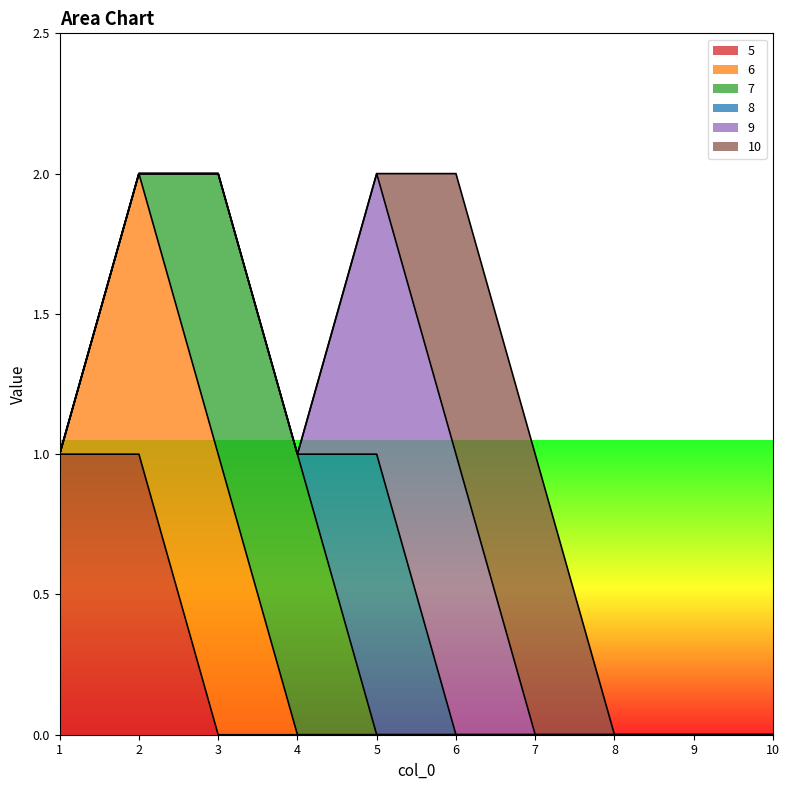

Reading left to right, transcribe all the data shown in this chart.

5: 1=1	2=1	3=0	4=0	5=0	6=0	7=0	8=0	9=0	10=0
6: 1=0	2=1	3=1	4=0	5=0	6=0	7=0	8=0	9=0	10=0
7: 1=0	2=0	3=1	4=1	5=0	6=0	7=0	8=0	9=0	10=0
8: 1=0	2=0	3=0	4=0	5=1	6=0	7=0	8=0	9=0	10=0
9: 1=0	2=0	3=0	4=0	5=1	6=1	7=0	8=0	9=0	10=0
10: 1=0	2=0	3=0	4=0	5=0	6=1	7=1	8=0	9=0	10=0